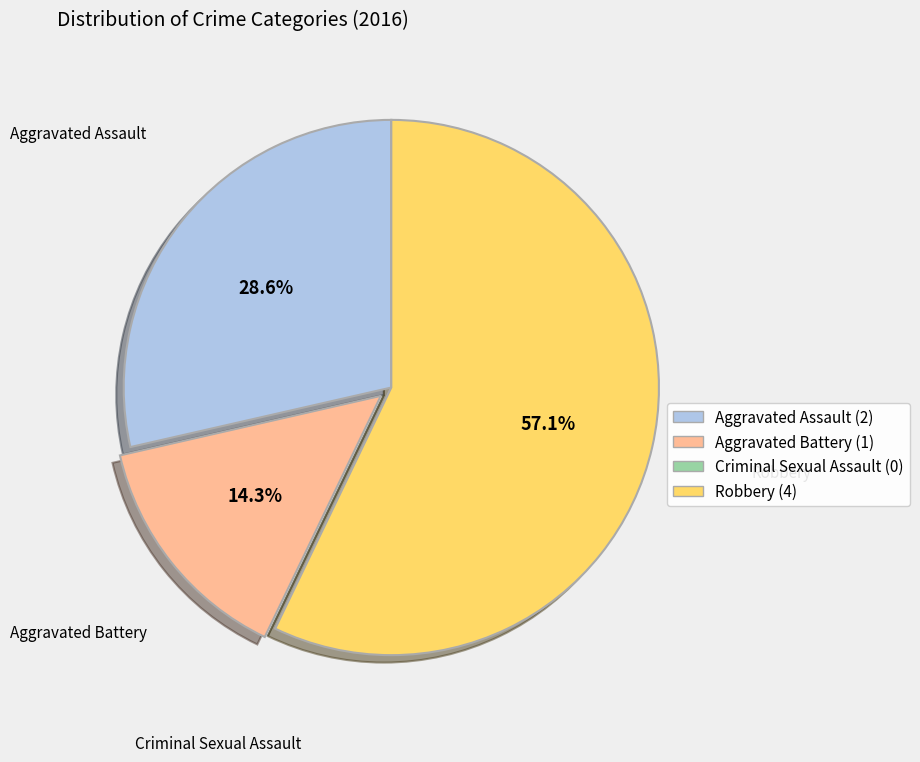

Is it true that Aggravated Battery is 14% of the pie?

True